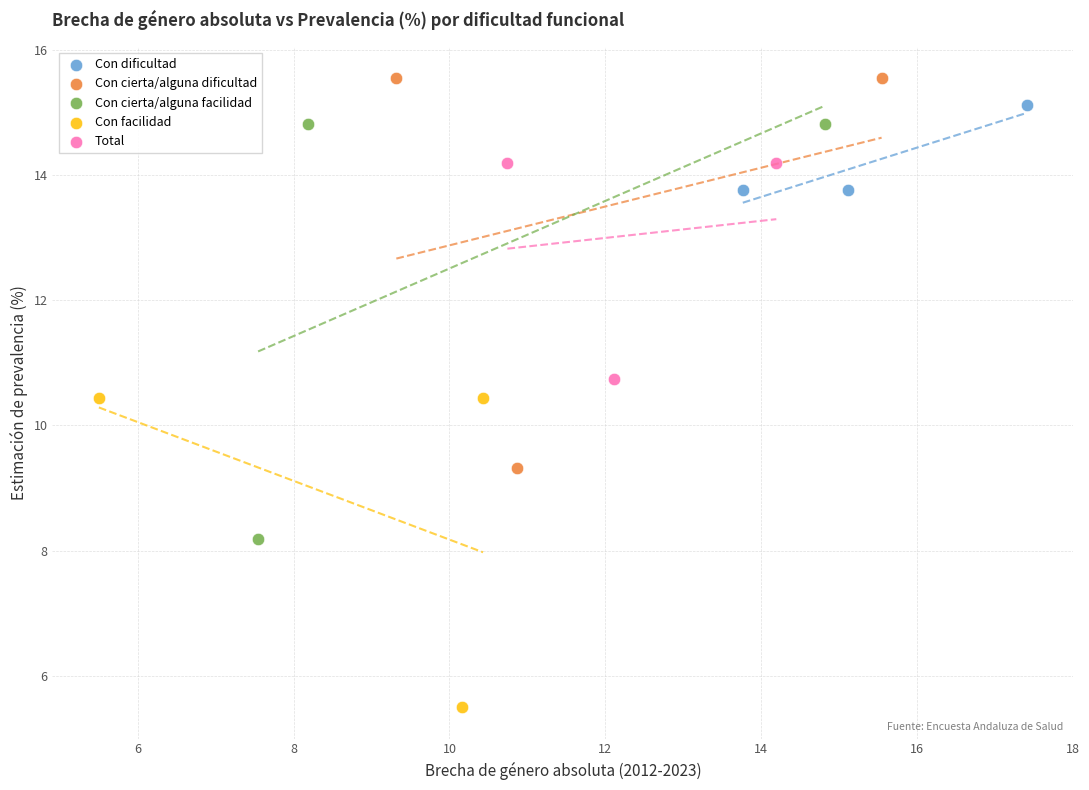

Which series has the largest Y range (max minus min)?

Con cierta/alguna facilidad